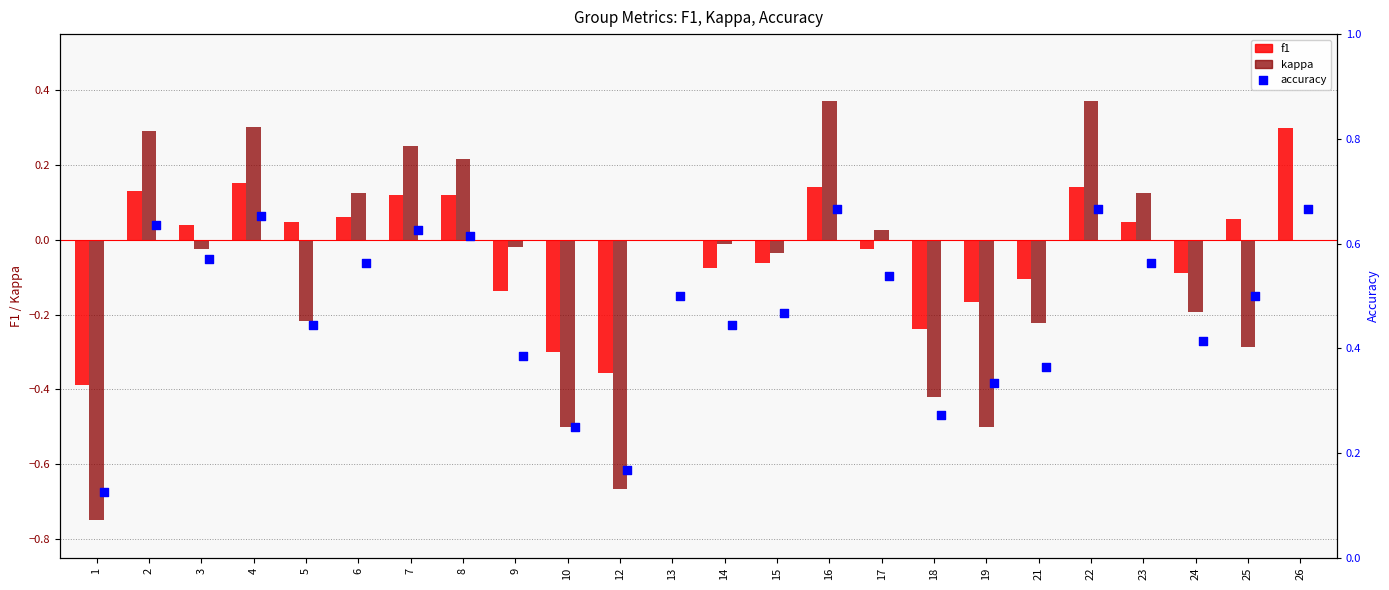

What is the maximum value for f1?

0.3